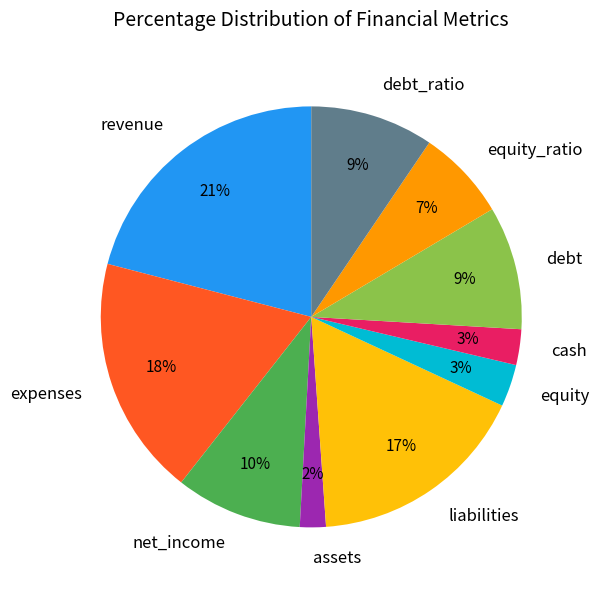

What percentage is the cash slice, to the nearest percent?

3%